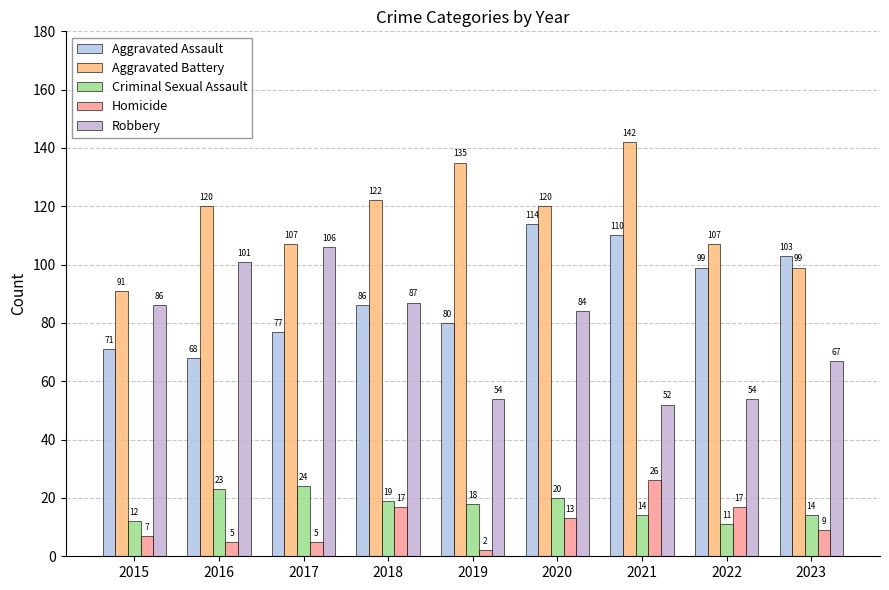

Where does the Aggravated Battery series first go above 120?

2018